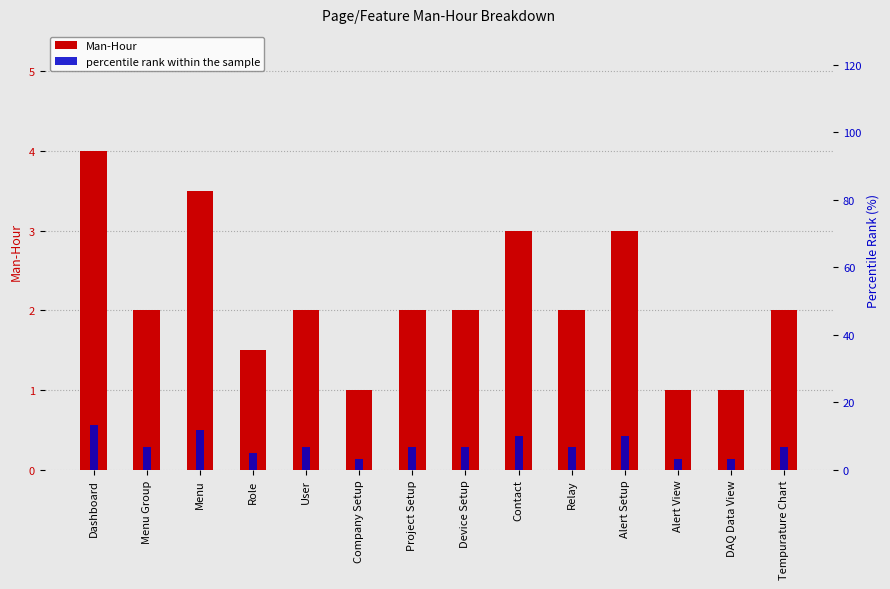

What is the sum of the Man-Hour values at Menu Group and Device Setup?

4.0